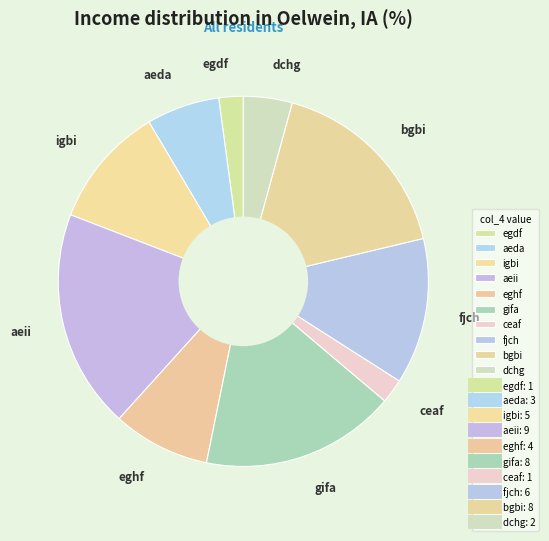

Does any single category account for the majority?

No